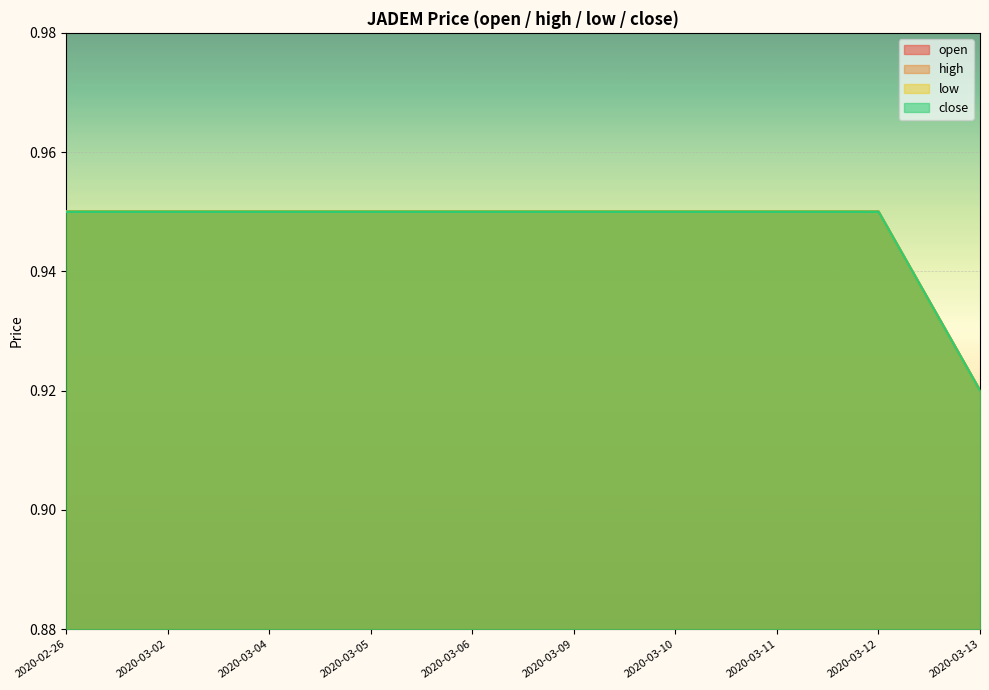

The low series shows 0.9 at 2020-03-02. True or false?

True